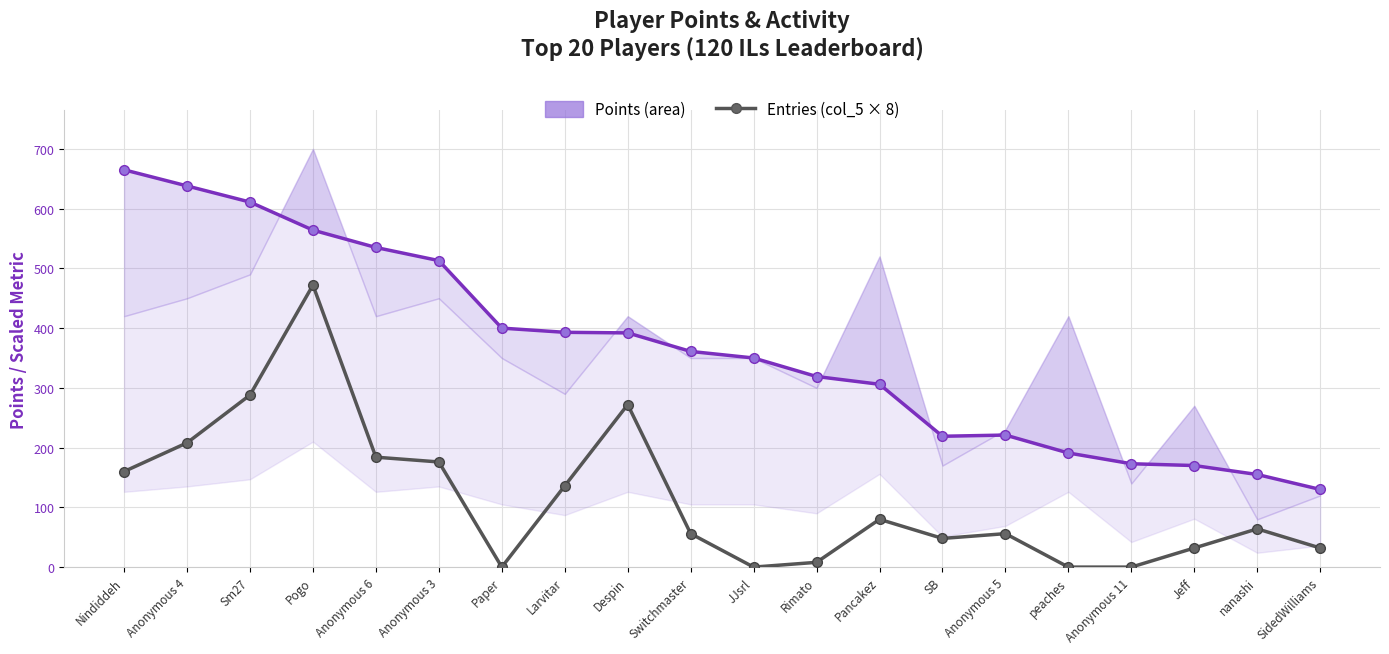

How many values in the Points series are below 361?

10